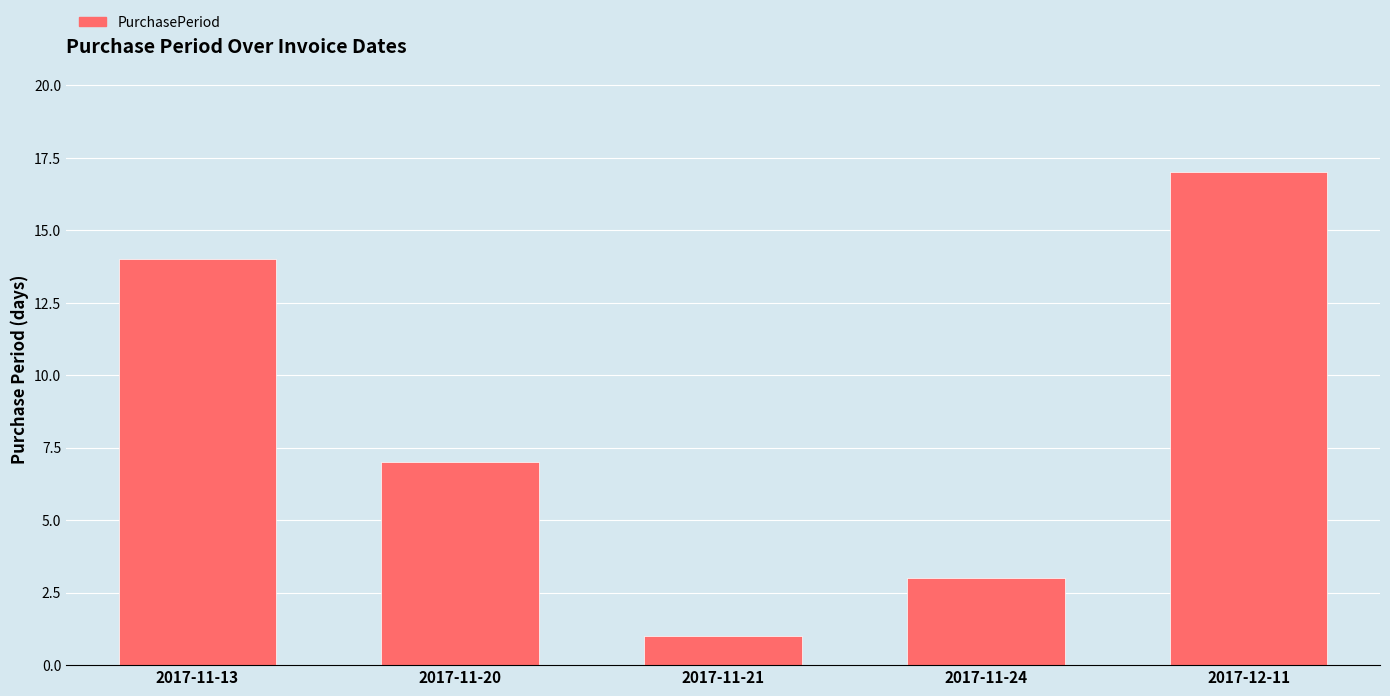

List the labels in order of value, smallest first.

2017-11-21, 2017-11-24, 2017-11-20, 2017-11-13, 2017-12-11